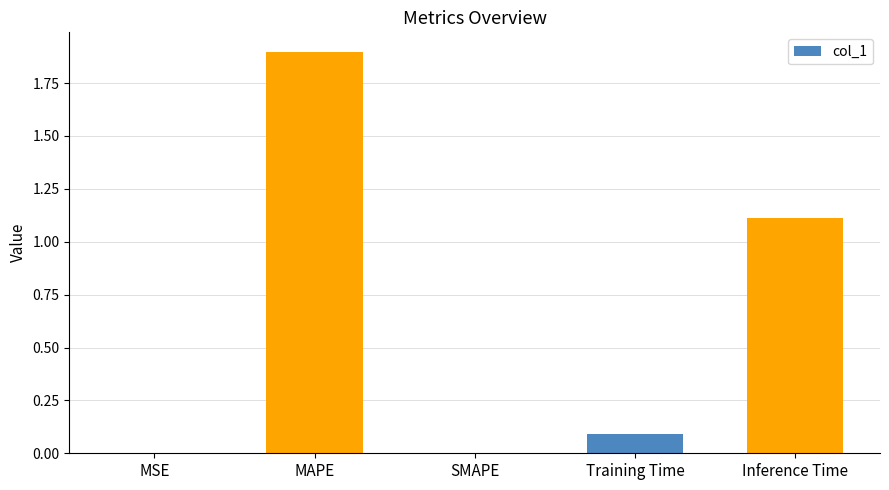

Between SMAPE and Training Time, which is larger?

Training Time